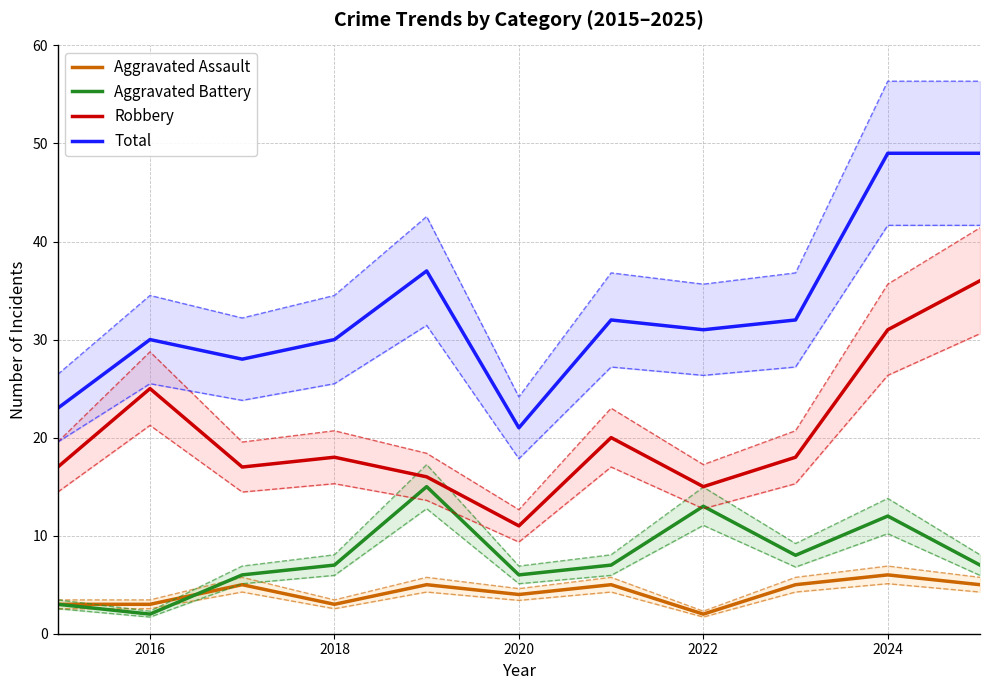

What is the lowest value of the Aggravated Battery series?

2